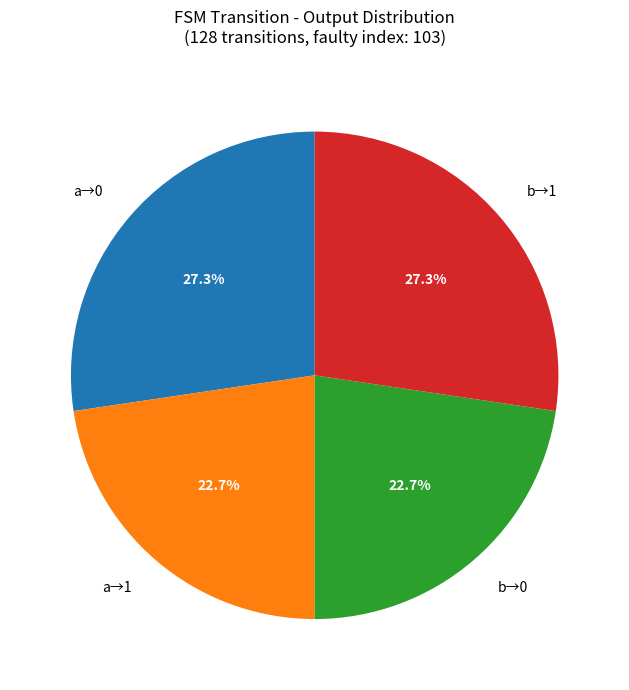

Does any single category account for the majority?

No